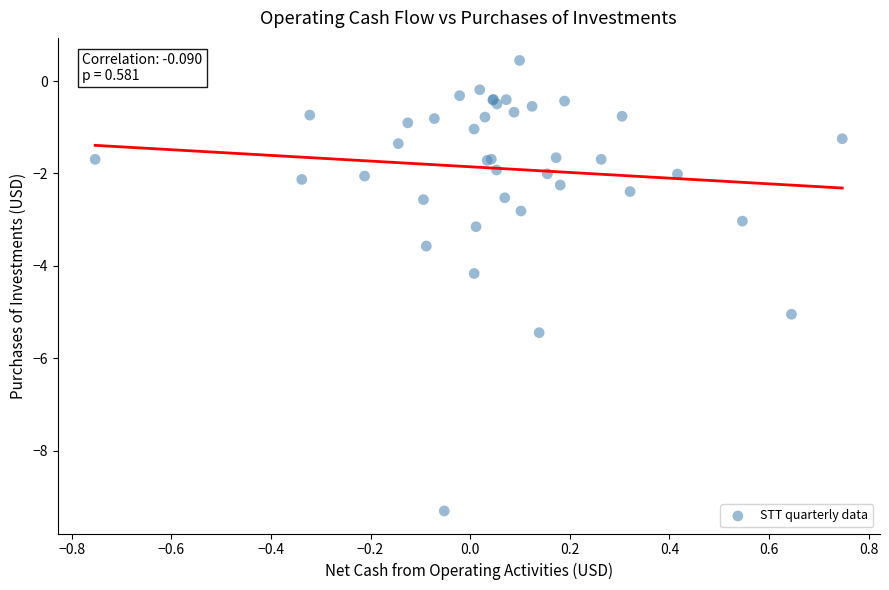

What Y value in the scatter plot is closest to -4?

-4.2